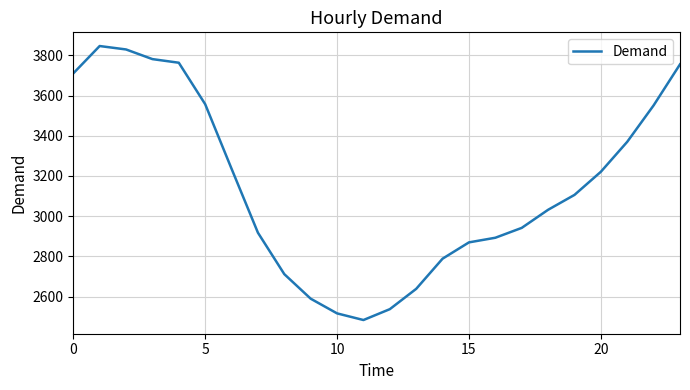

What is the greatest value displayed?

3846